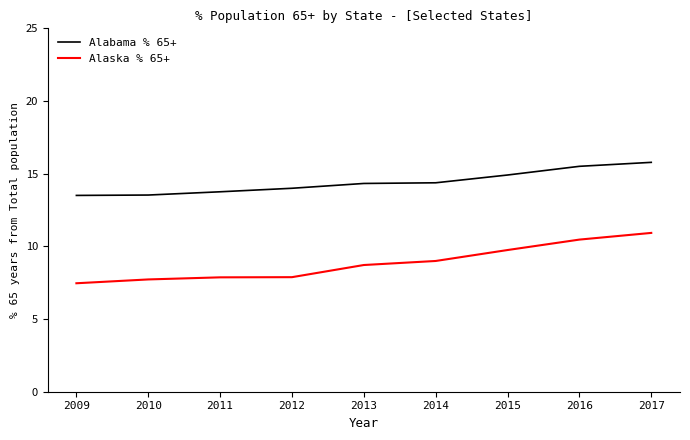

Which series has the largest total across all categories?

Alabama % 65+